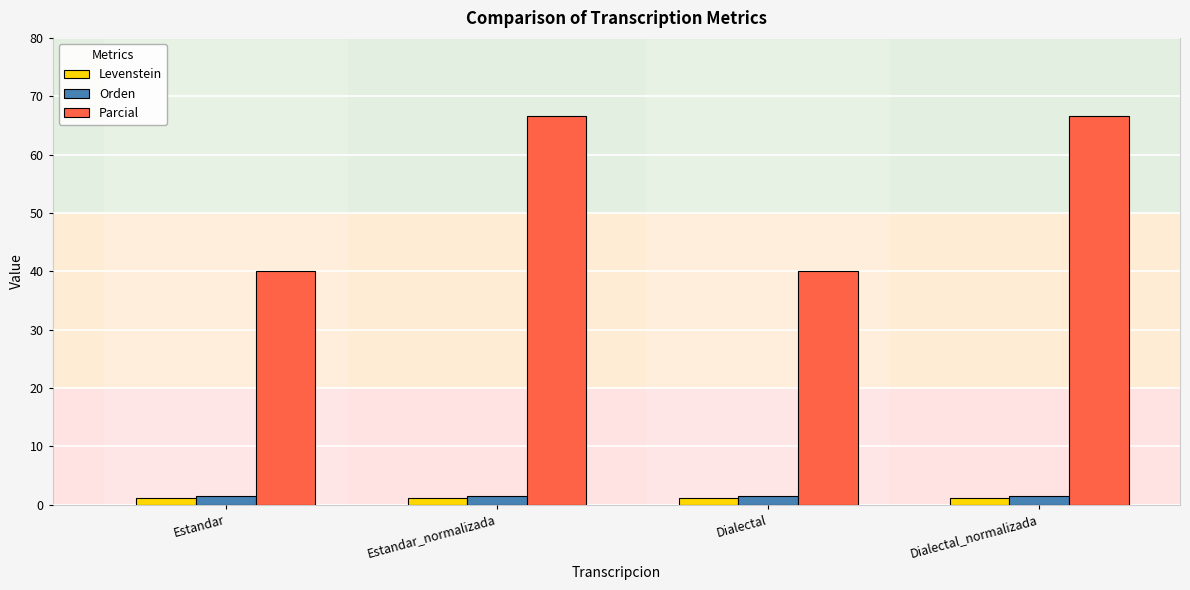

Is it true that Parcial equals 40.5 at Estandar_normalizada?

False